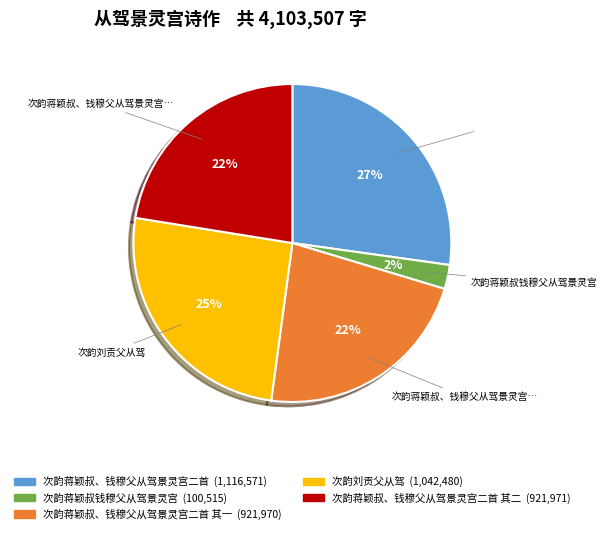

Does any single category account for the majority?

No